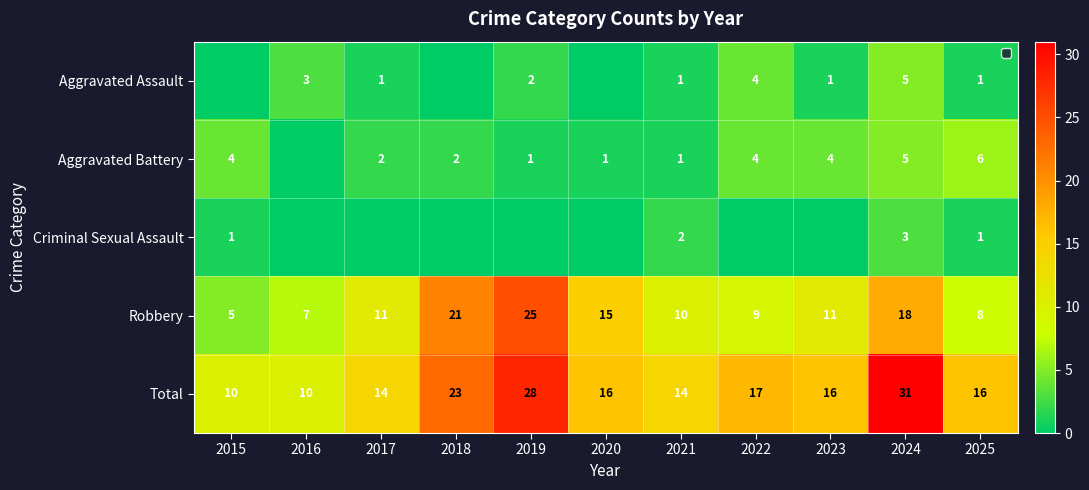

Is it true that Aggravated Assault equals 5 at 2022?

False